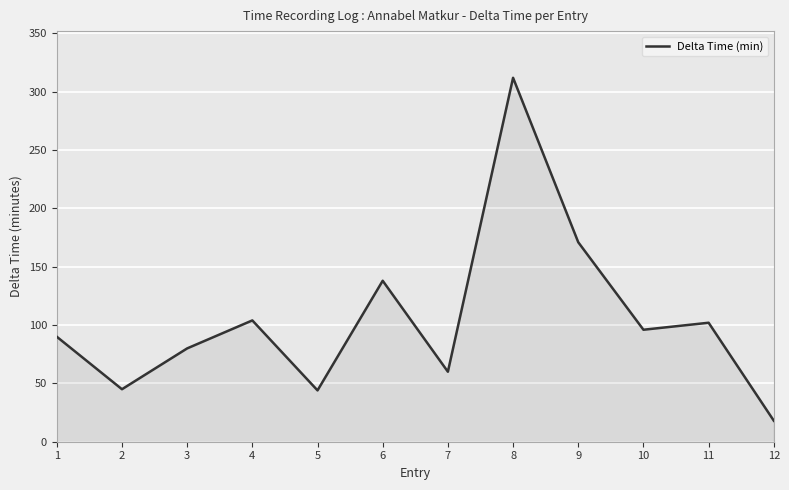

Where does the data first go above 96?

4